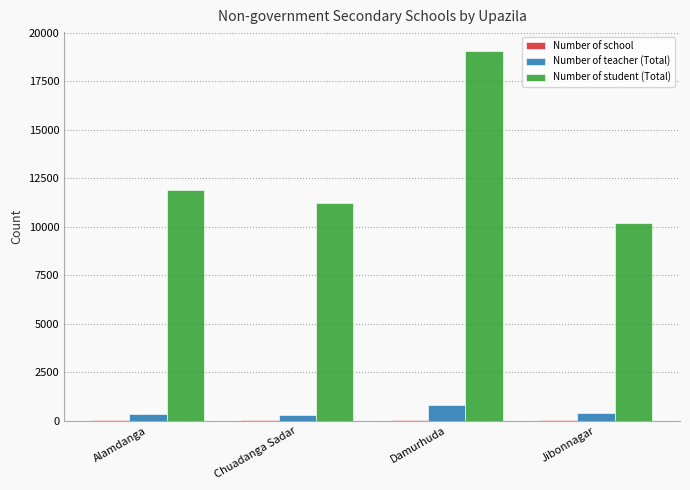

What is the highest value of the Number of teacher (Total) series?

827